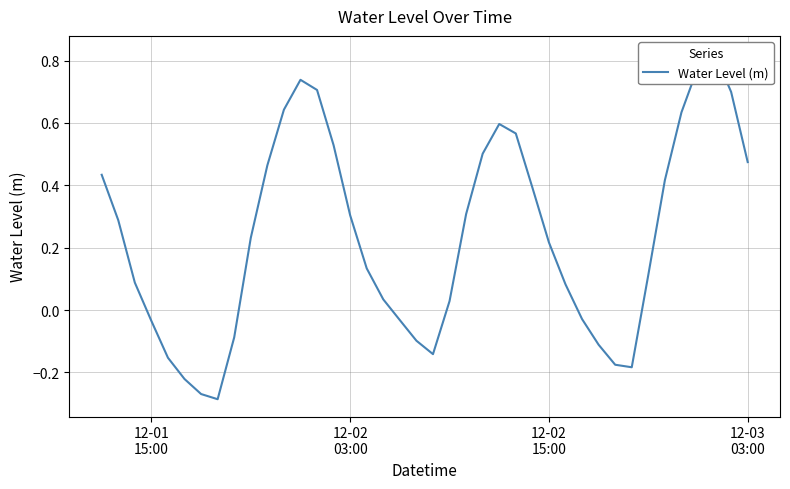

How many lines are shown in the chart?

1